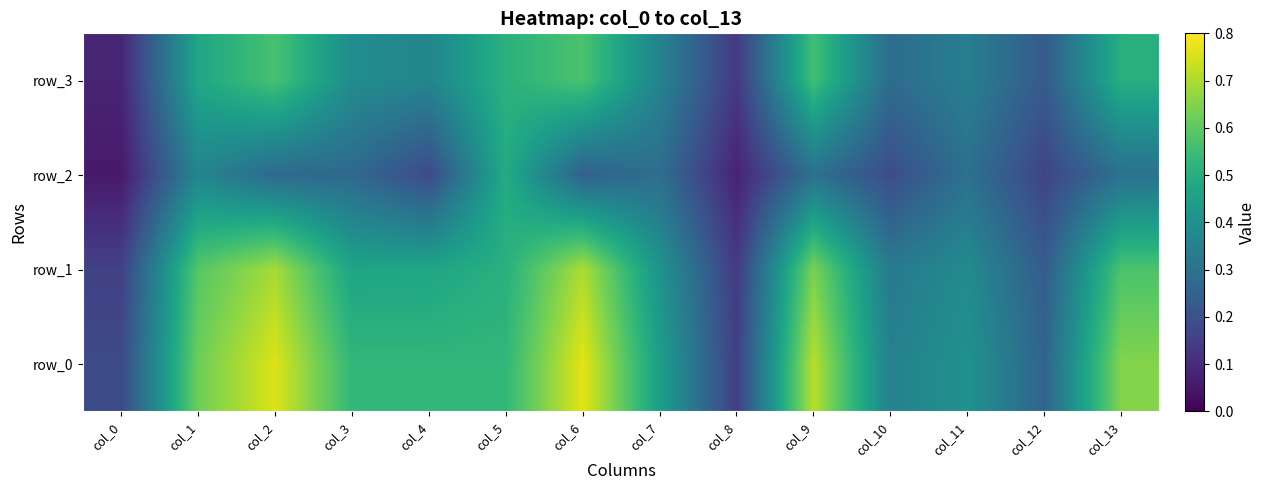

Reading left to right, transcribe all the data shown in this chart.

row_0: 0.2	0.6	0.8	0.5	0.5	0.5	0.8	0.4	0.1	0.7	0.4	0.4	0.3	0.7
row_1: 0.2	0.6	0.7	0.5	0.5	0.5	0.7	0.4	0.1	0.6	0.3	0.4	0.2	0.6
row_2: 0.1	0.4	0.3	0.3	0.2	0.5	0.2	0.3	0.1	0.3	0.2	0.3	0.2	0.3
row_3: 0.1	0.5	0.6	0.4	0.4	0.5	0.6	0.4	0.1	0.6	0.3	0.3	0.2	0.5